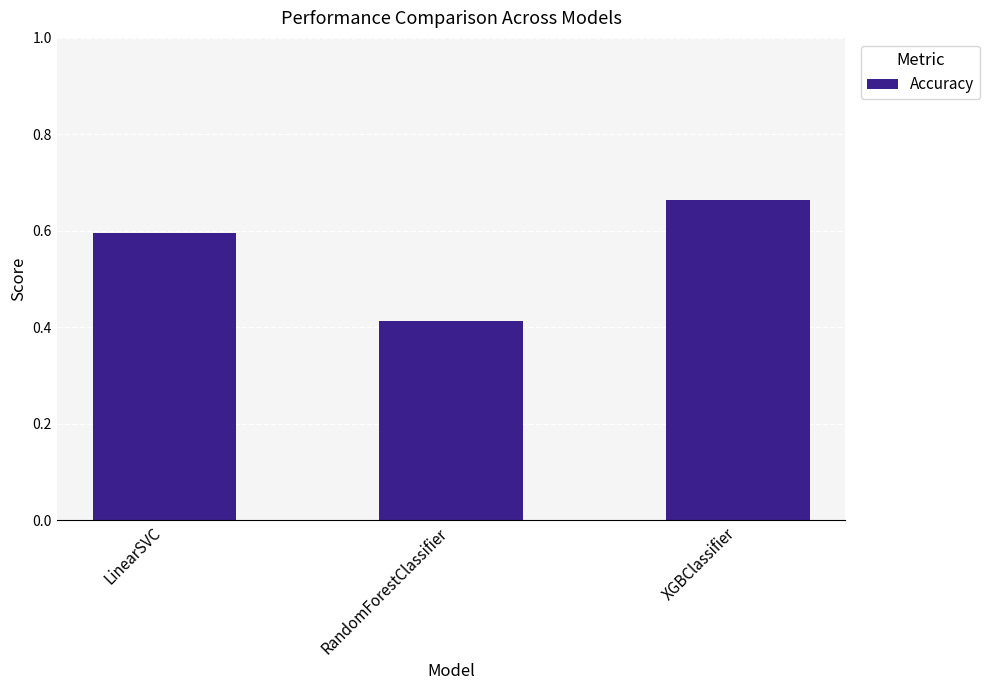

List the labels in order of value, largest first.

XGBClassifier, LinearSVC, RandomForestClassifier